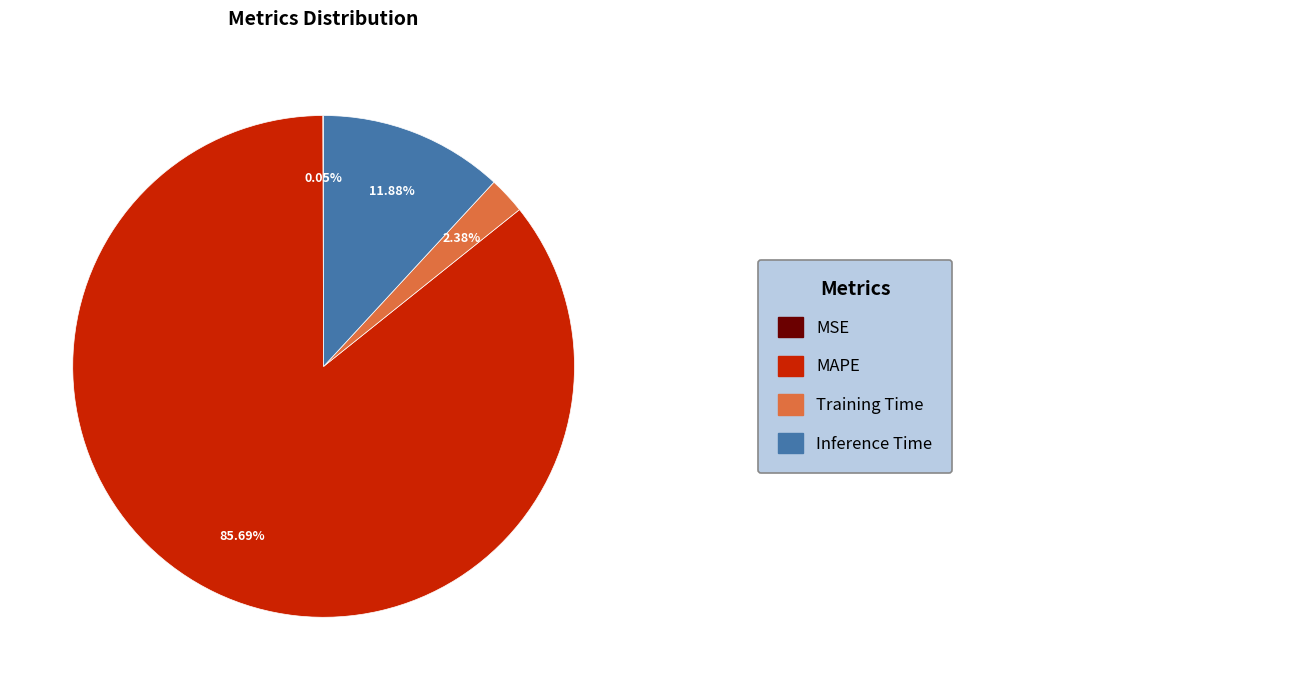

Does any single category account for the majority?

Yes